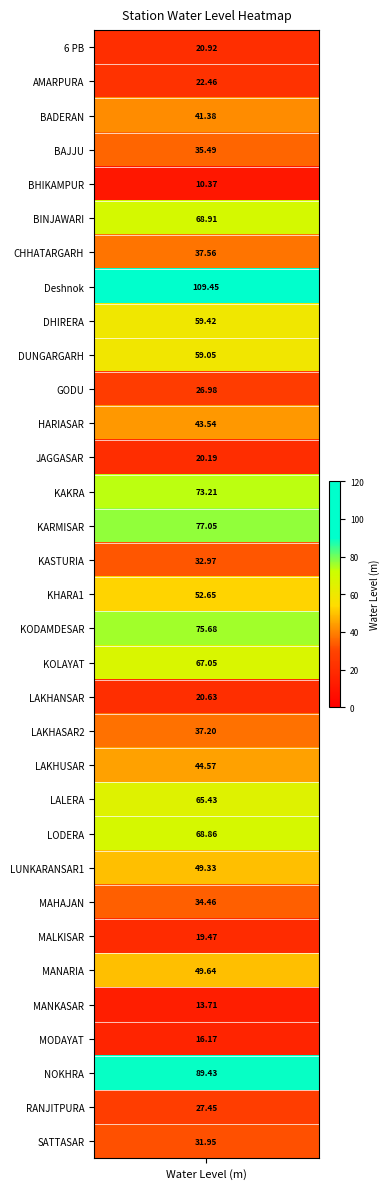

What is the difference between the values at 11 and 17?

32.1